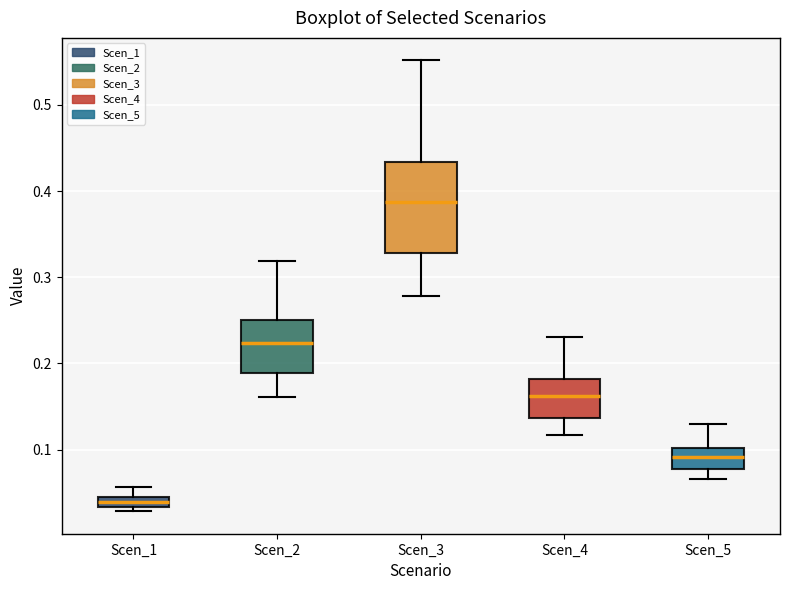

Which box has the highest median line?

Scen_3